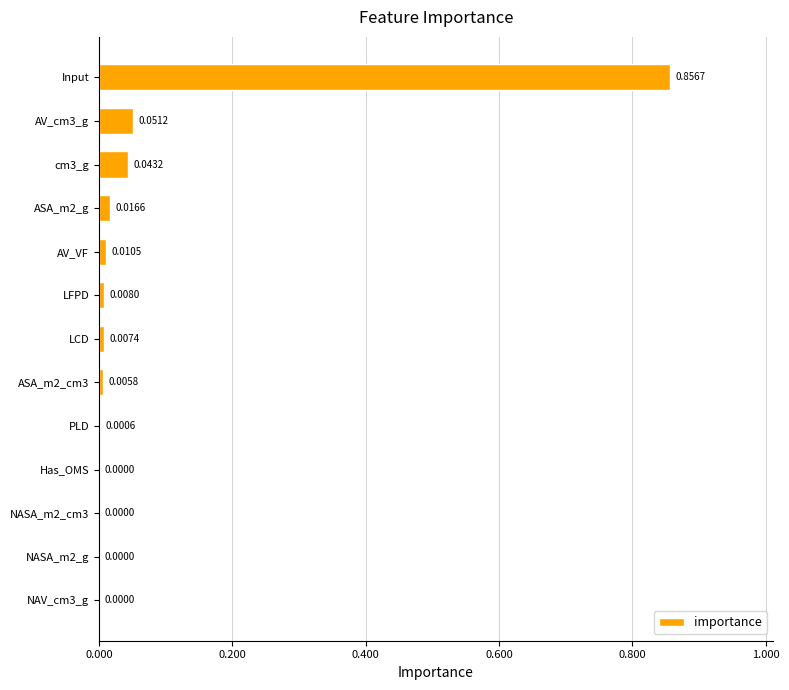

What is the sum of all values?

1.0